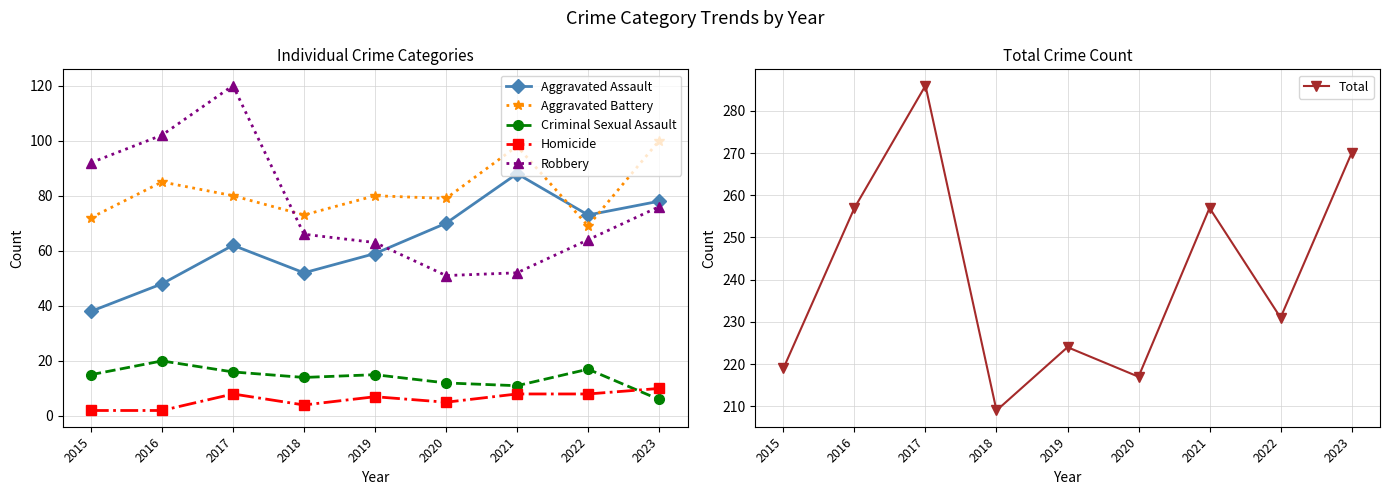

In Robbery, how many points are lower than both neighbors (excluding endpoints)?

1